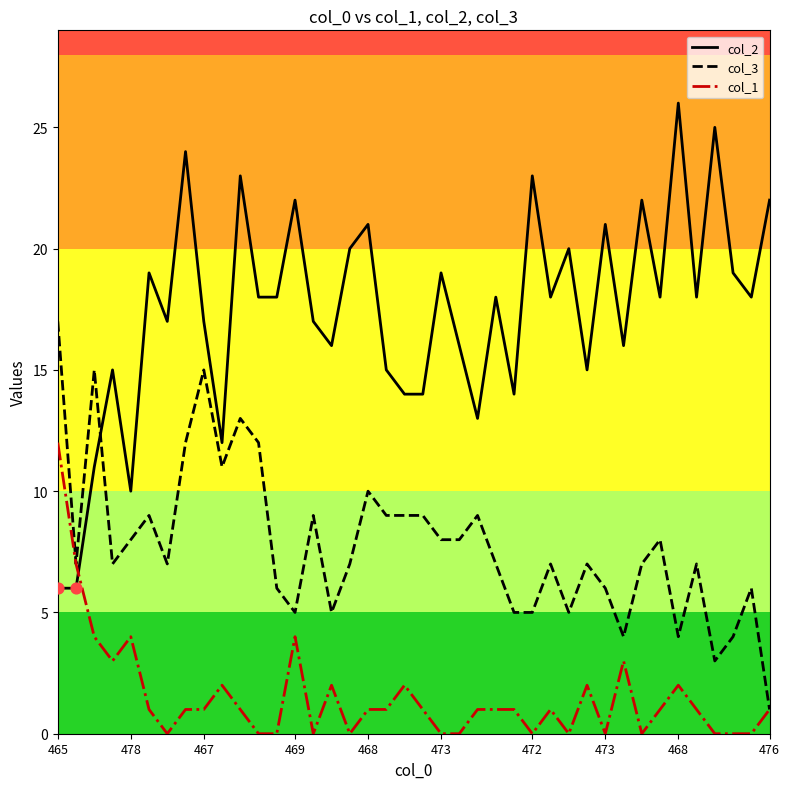

Which series has the largest total across all categories?

col_2